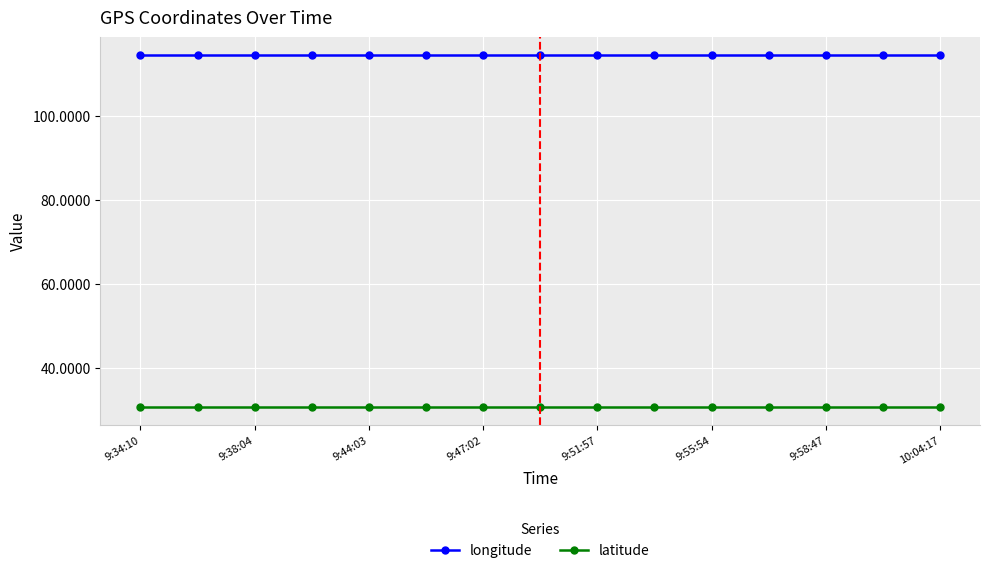

What is the sum of all latitude values?

460.4